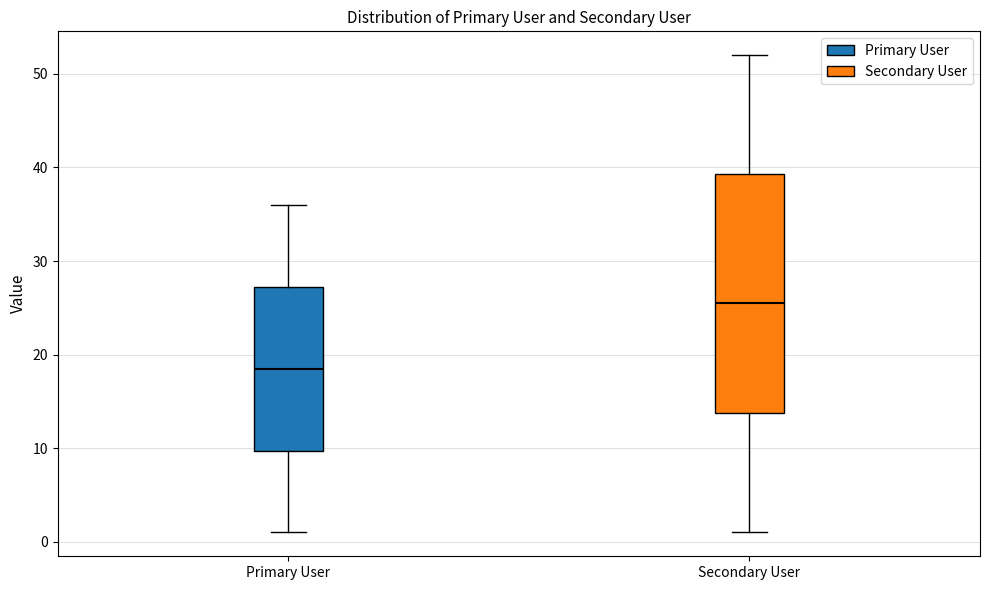

Reading left to right, read every box against the y-axis: the position of its median line, the range the box covers, and the ends of its whiskers. The values are not printed on the chart, so give them approximately, as read against the axis.

Primary User: median 19, box 10 to 27, whiskers 1 to 36
Secondary User: median 26, box 14 to 39, whiskers 1 to 52